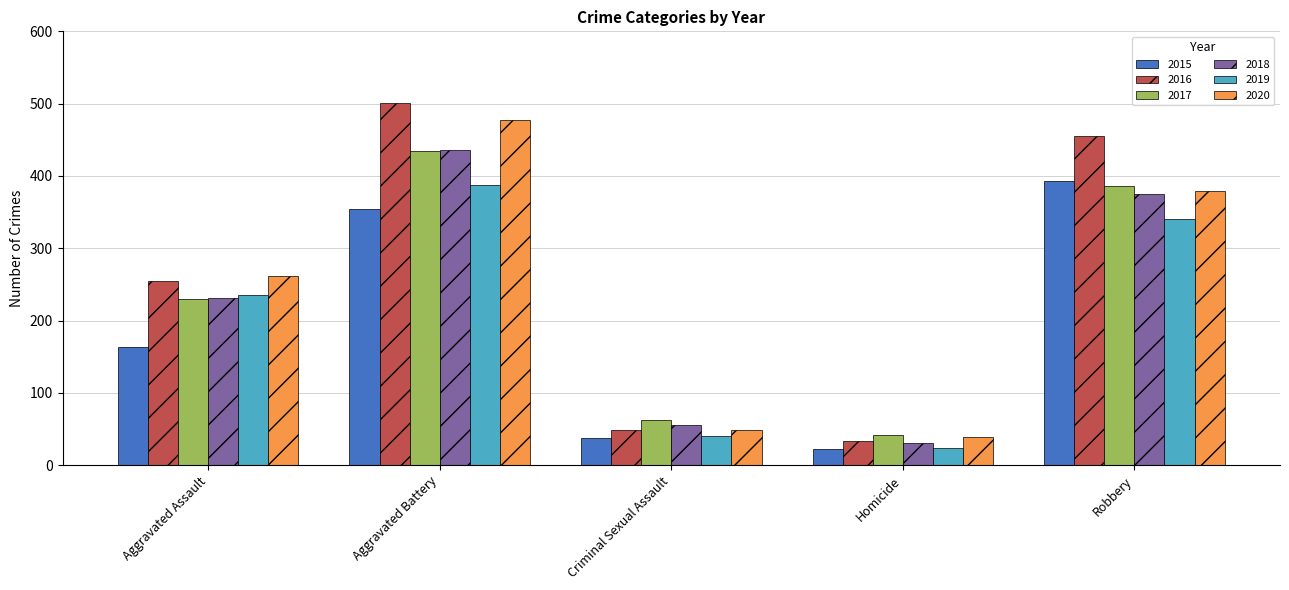

Reading left to right, extract all data points from this chart.

2015: Aggravated Assault=163	Aggravated Battery=354	Criminal Sexual Assault=38	Homicide=23	Robbery=393
2016: Aggravated Assault=255	Aggravated Battery=501	Criminal Sexual Assault=49	Homicide=33	Robbery=455
2017: Aggravated Assault=230	Aggravated Battery=434	Criminal Sexual Assault=62	Homicide=42	Robbery=386
2018: Aggravated Assault=231	Aggravated Battery=436	Criminal Sexual Assault=56	Homicide=31	Robbery=375
2019: Aggravated Assault=235	Aggravated Battery=388	Criminal Sexual Assault=40	Homicide=24	Robbery=340
2020: Aggravated Assault=261	Aggravated Battery=478	Criminal Sexual Assault=49	Homicide=39	Robbery=379